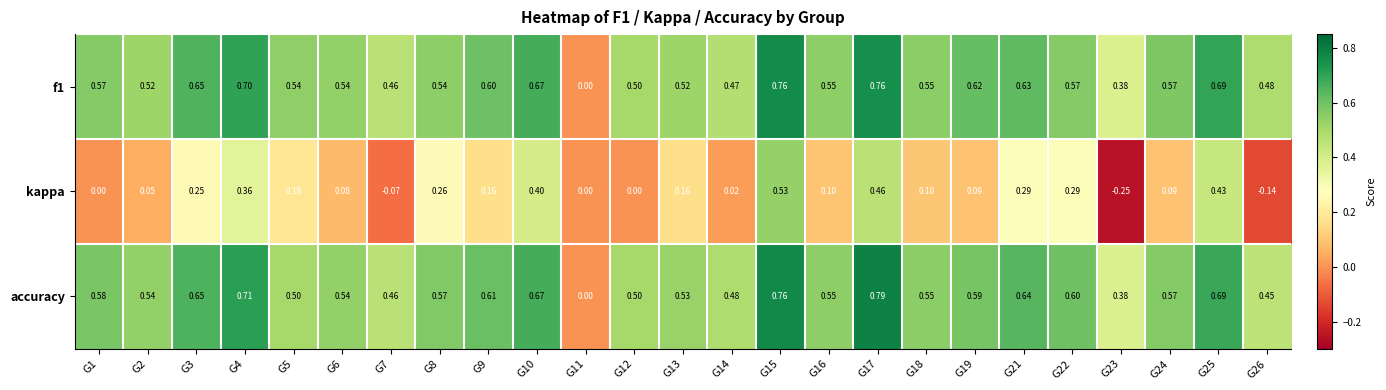

Which series has the largest total across all categories?

accuracy